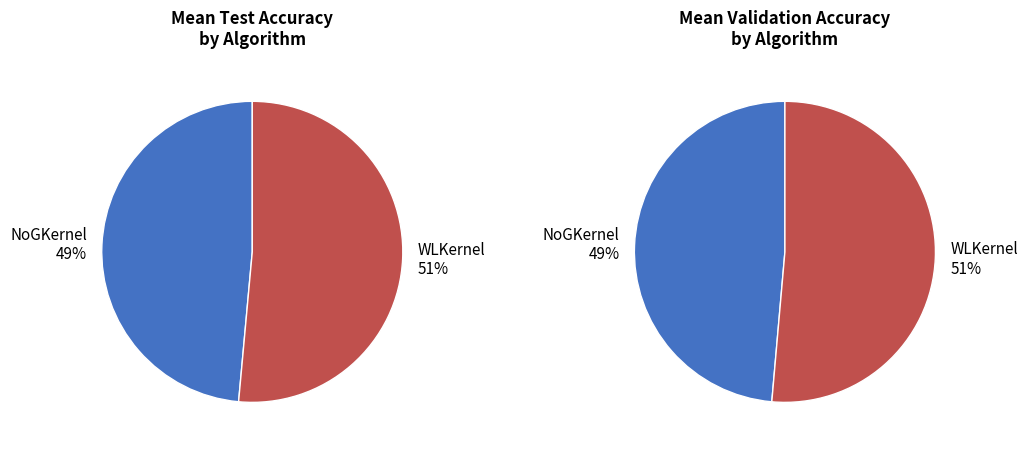

Count the number of slices in the pie.

2